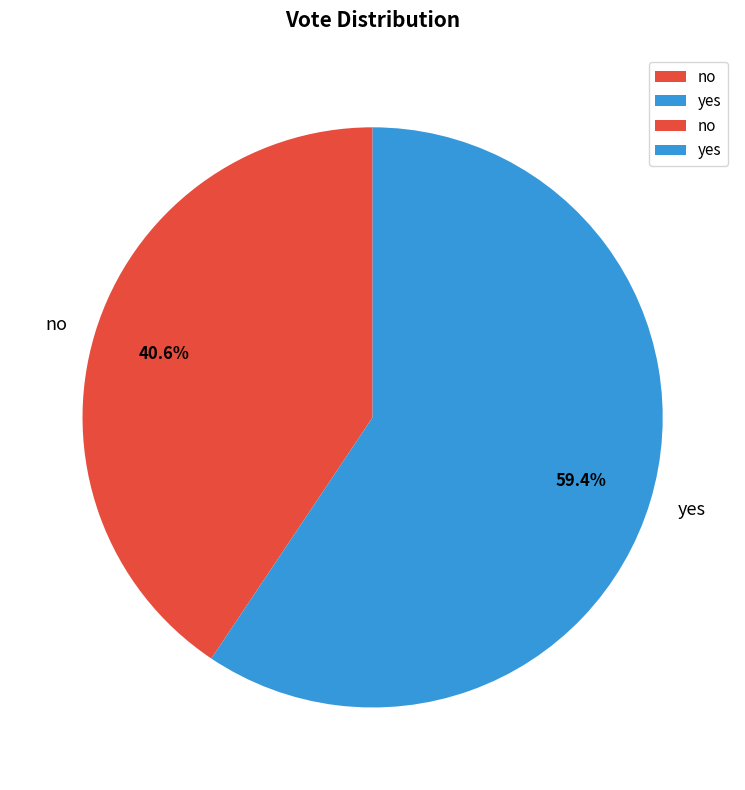

Does yes represent more than half of the total?

Yes